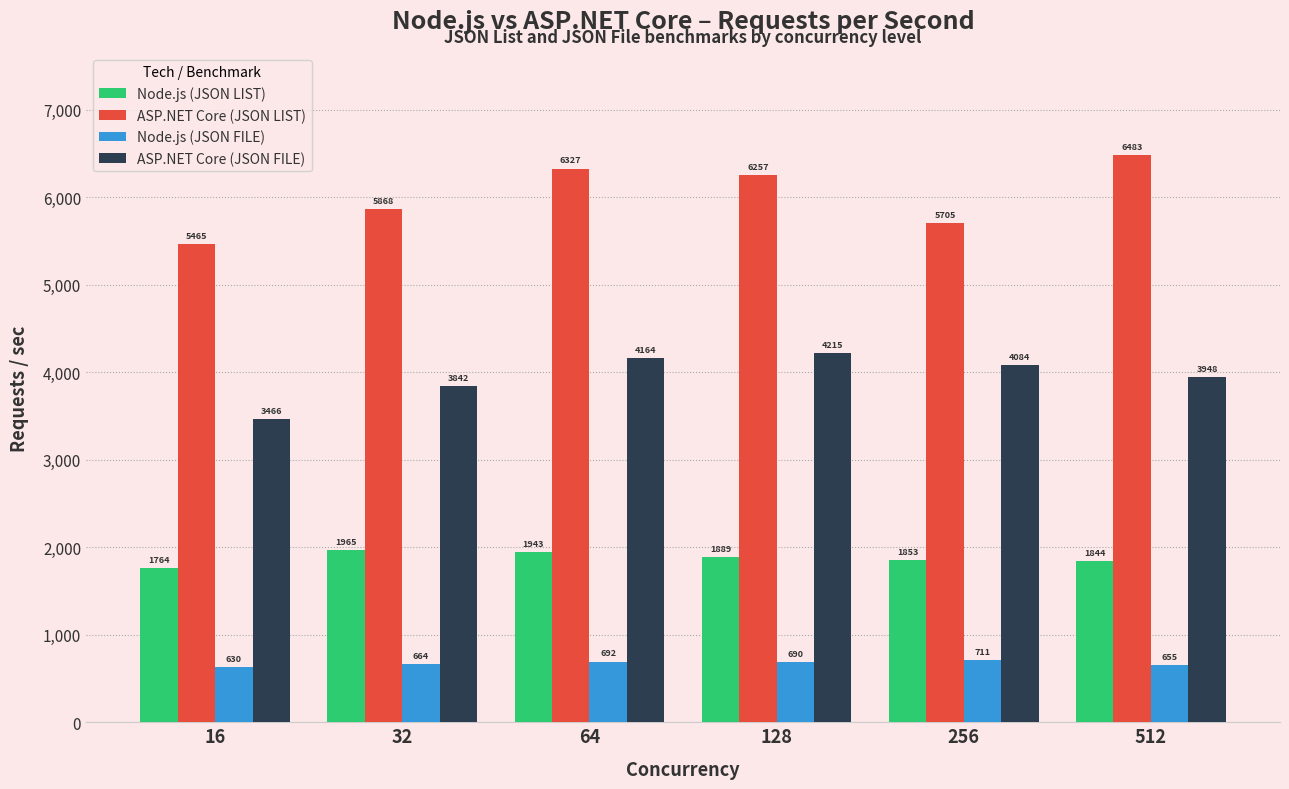

Which series has the widest spread of values?

ASP.NET Core (JSON LIST)